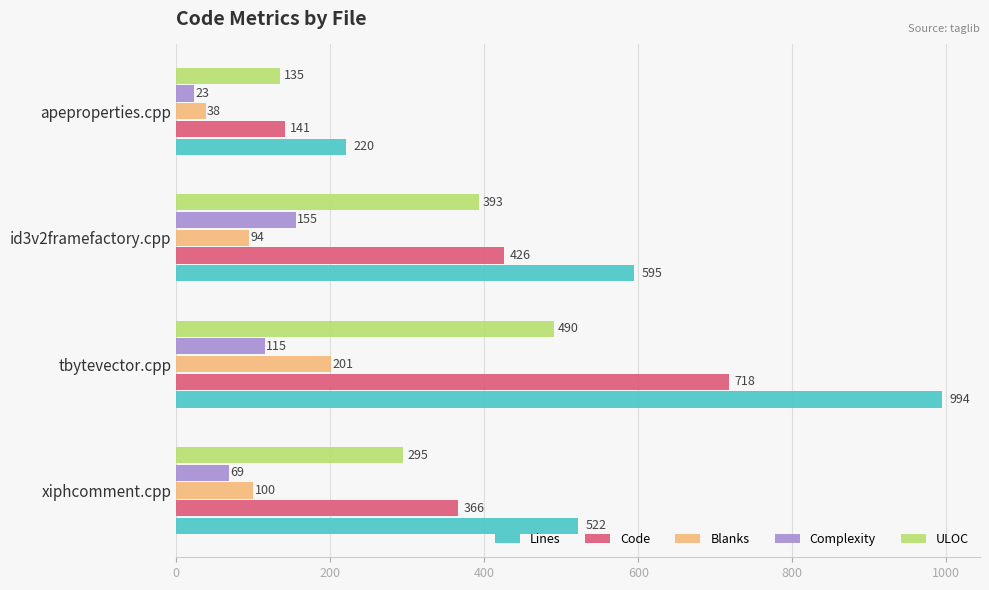

Where is ULOC nearest to the value 312?

xiphcomment.cpp